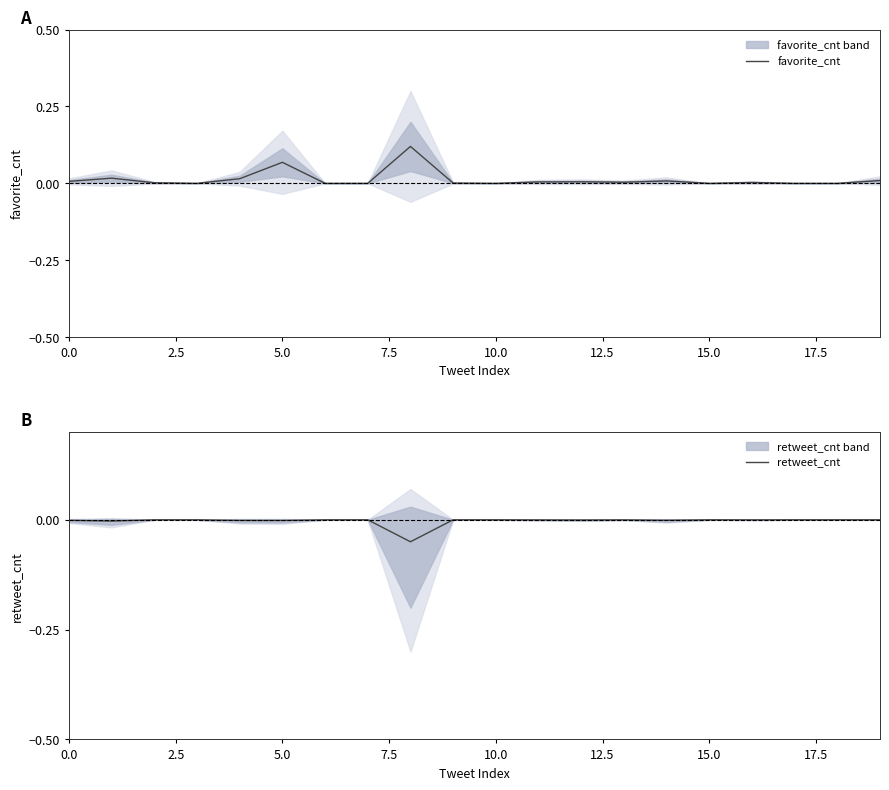

True or false: favorite_cnt and retweet_cnt intersect in this chart.

False